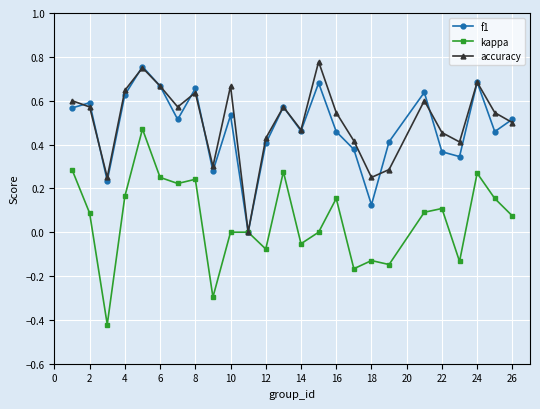

Which series has the widest spread of values?

kappa